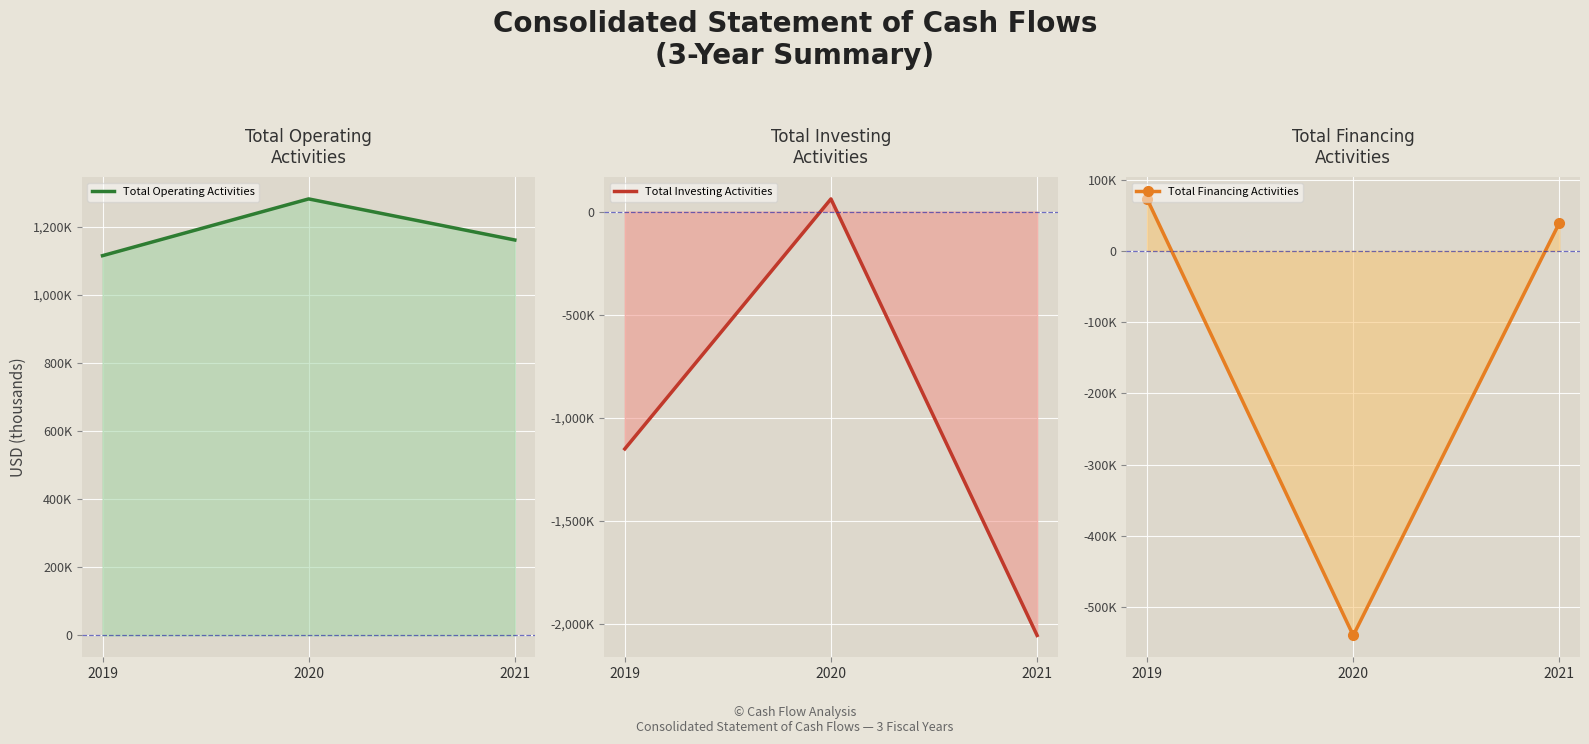

At which category is the sum across all series the highest?

2020